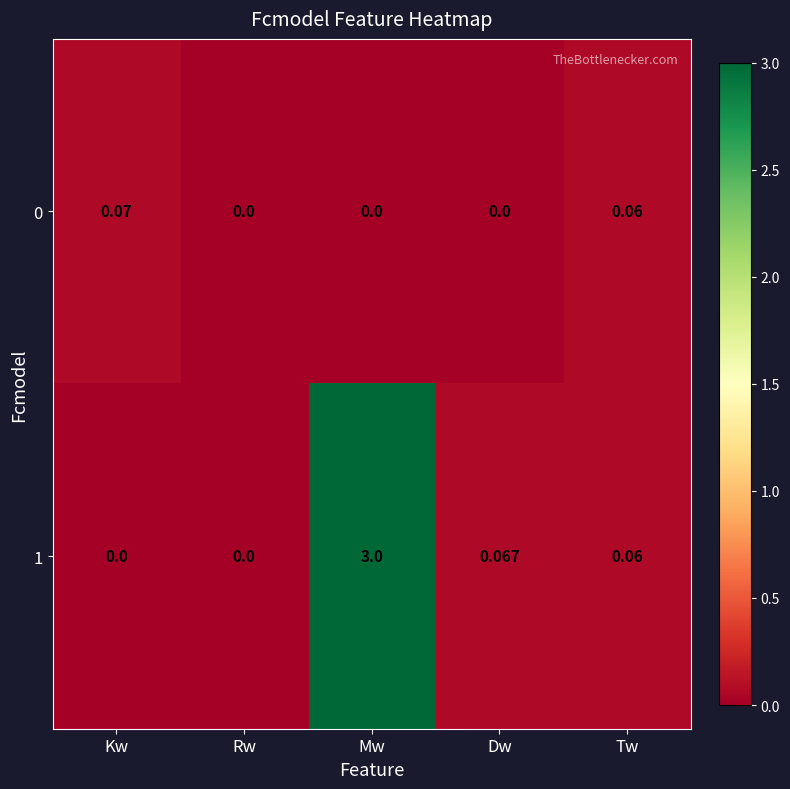

How many data points does each series have?

5